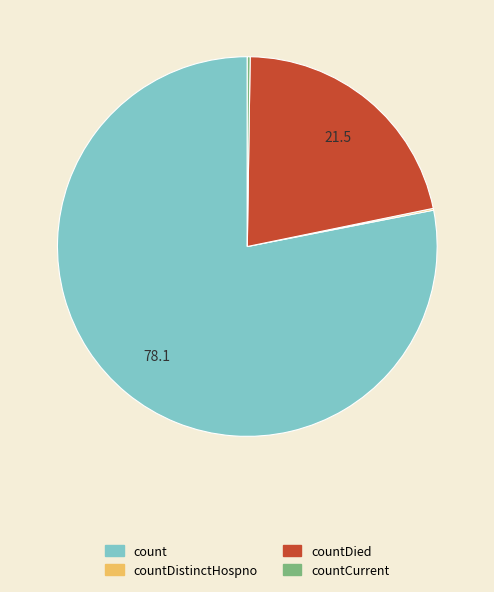

What is the ratio of the value at countDied to the value at count?

0.3